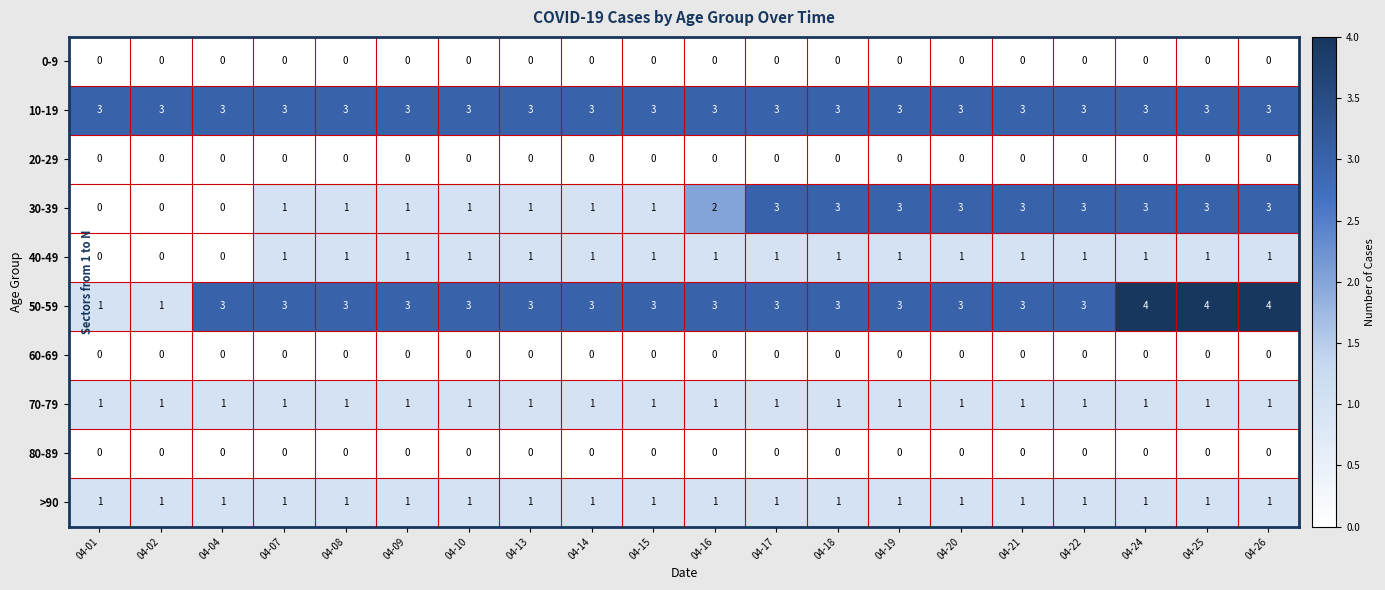

What is the maximum value shown in the chart?

4